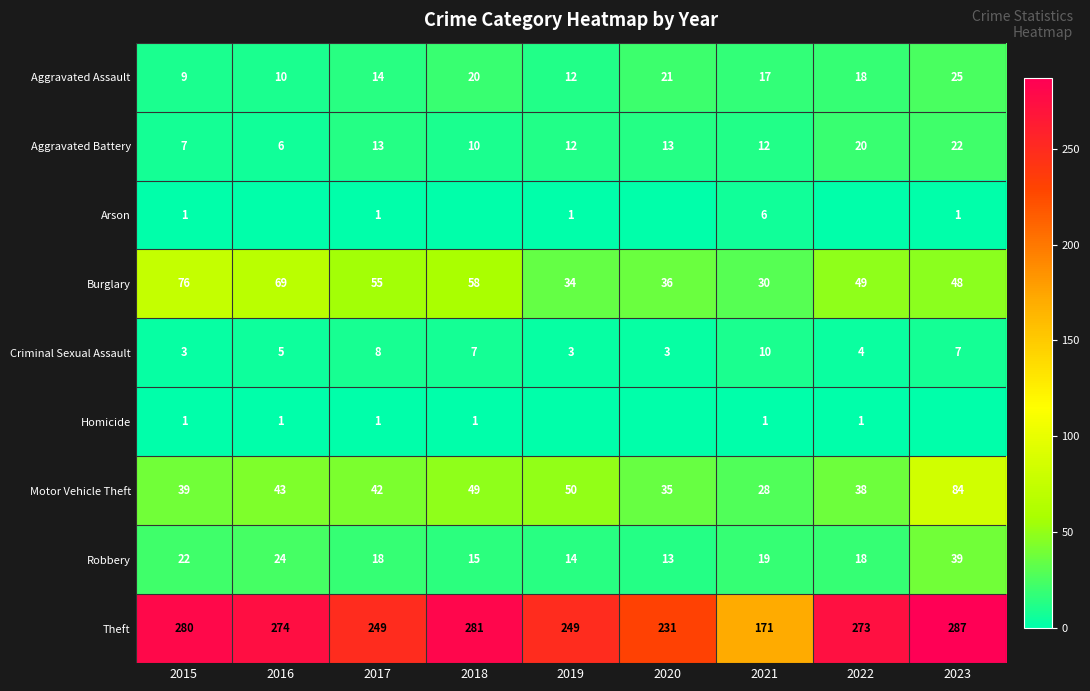

What is the total value across all series at 2016?

432